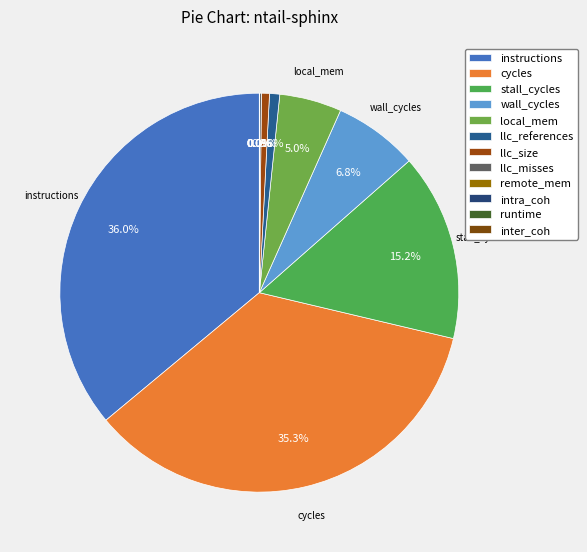

To the nearest percent, what is the difference between the largest and smallest slice percentages?

36%